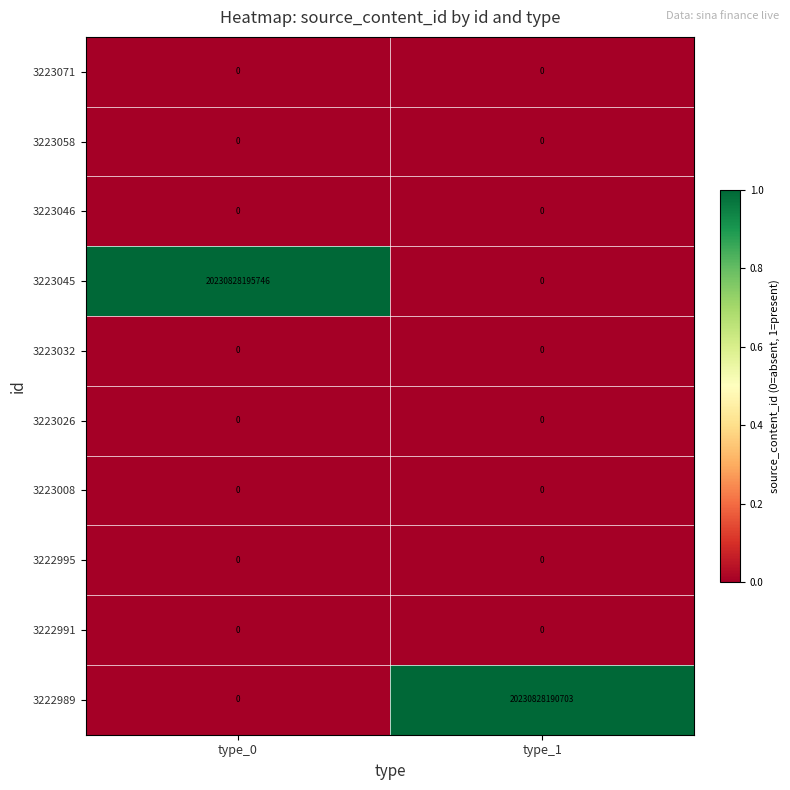

Which series has the largest total across all categories?

3223045